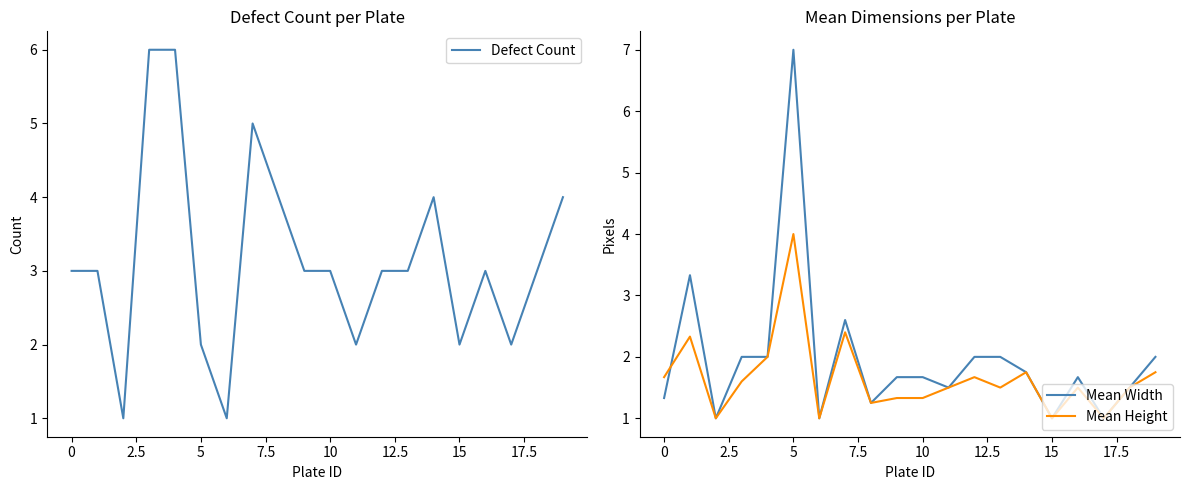

Which series changed the most between 10 and 16?

Mean Height